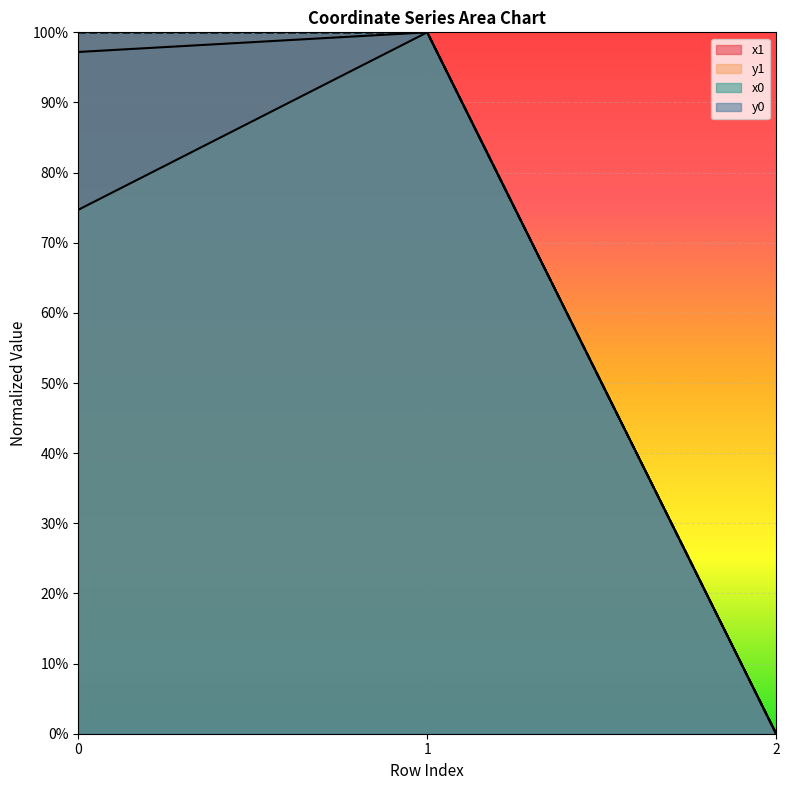

What is the difference between the maximum and minimum values in the x0 series?

1.0